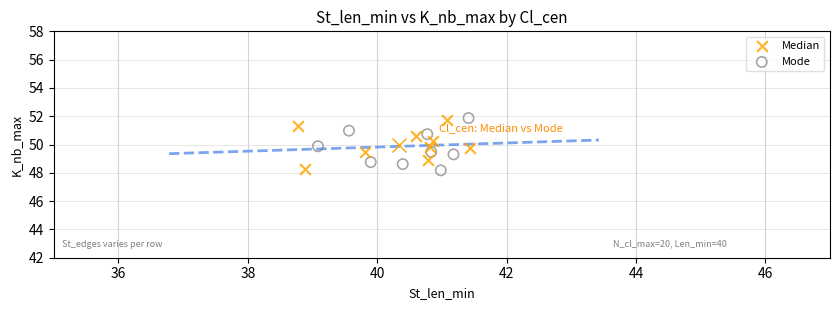

Which series contains the highest Y value?

Mode